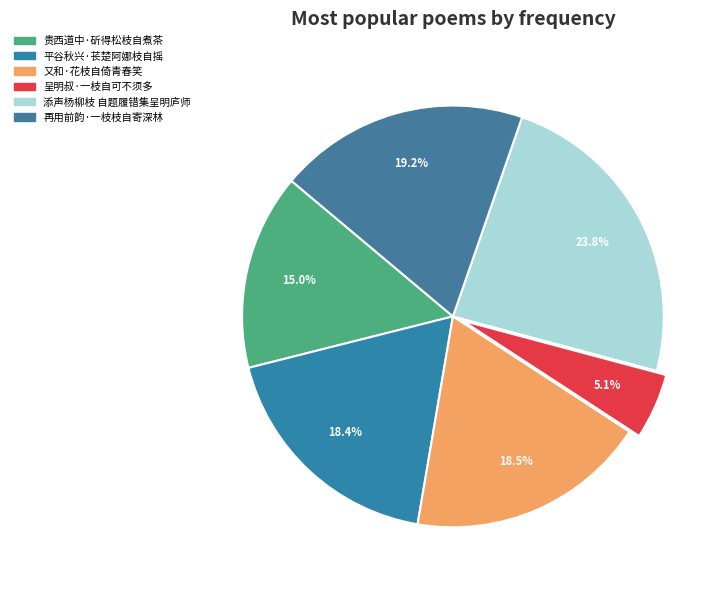

How many segments does this pie chart have?

6